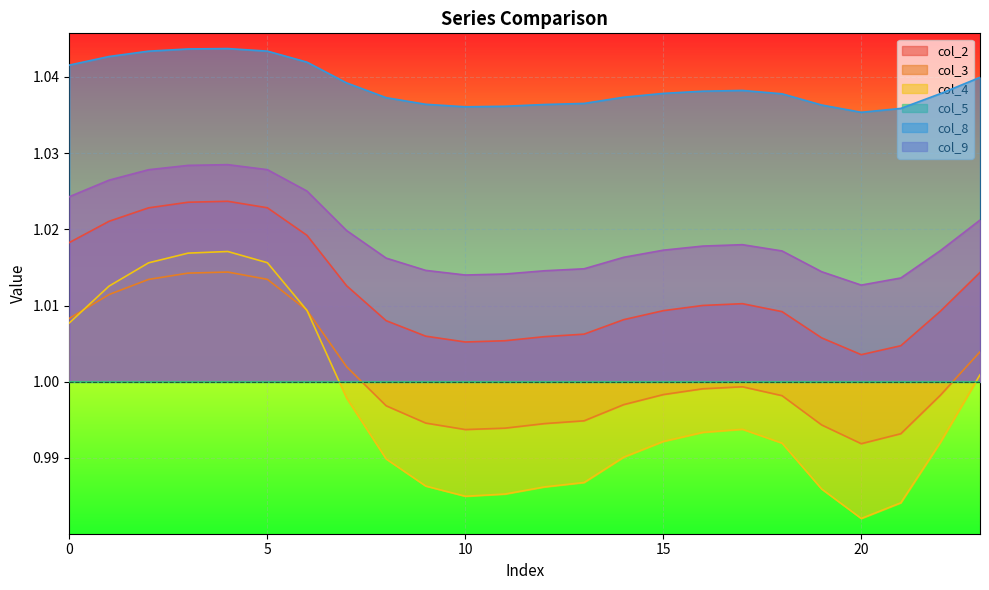

At which category is the sum across all series the highest?

4